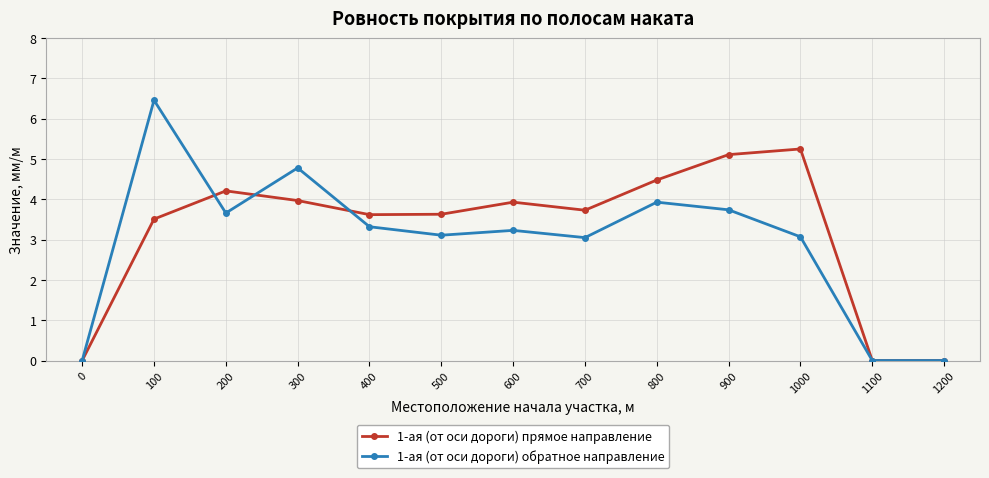

Count the number of categories in the chart.

13